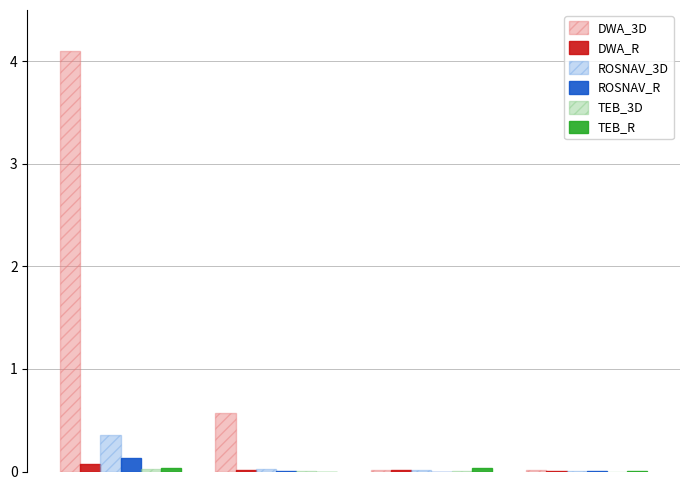

What is the greatest value displayed?

4.1